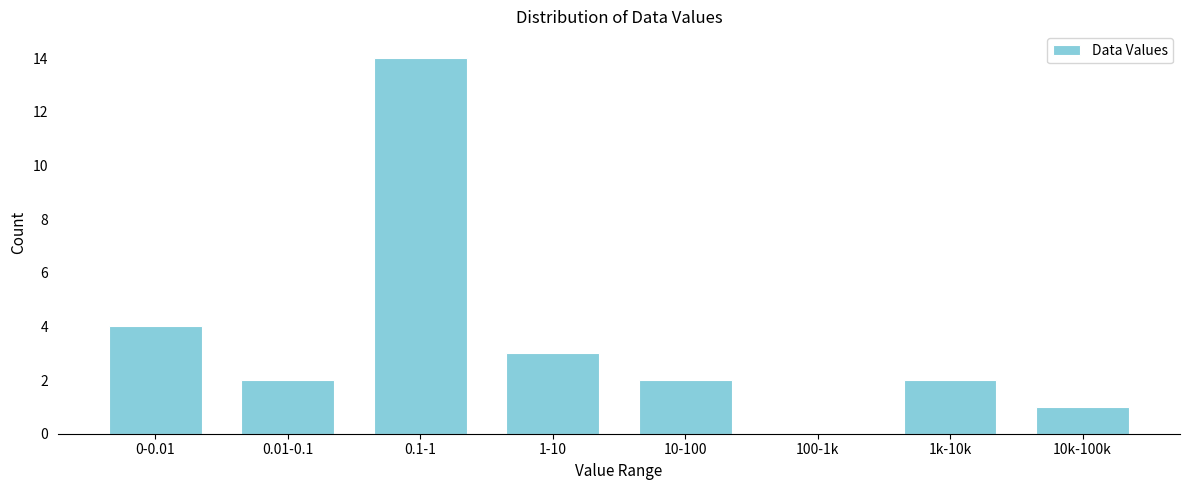

Reading right to left, list all the values displayed in this chart.

10k-100k=1	1k-10k=2	100-1k=0	10-100=2	1-10=3	0.1-1=14	0.01-0.1=2	0-0.01=4